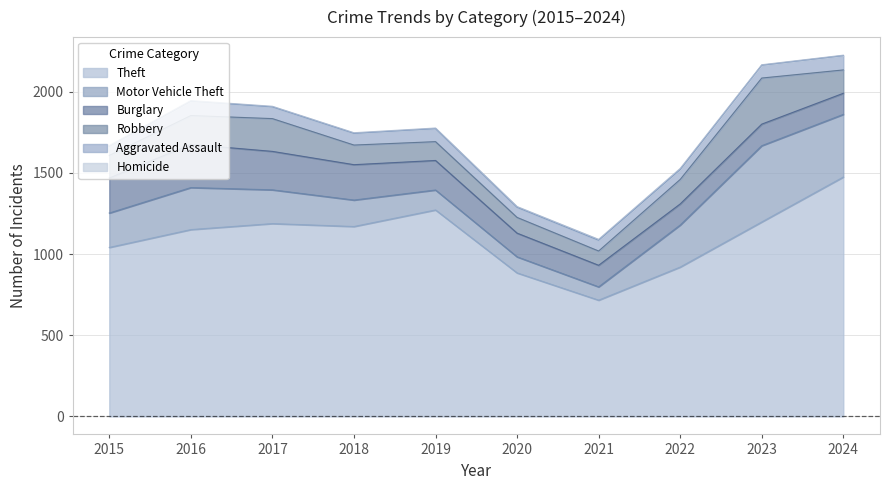

Read the Motor Vehicle Theft value at 2024, to the nearest 10.

390